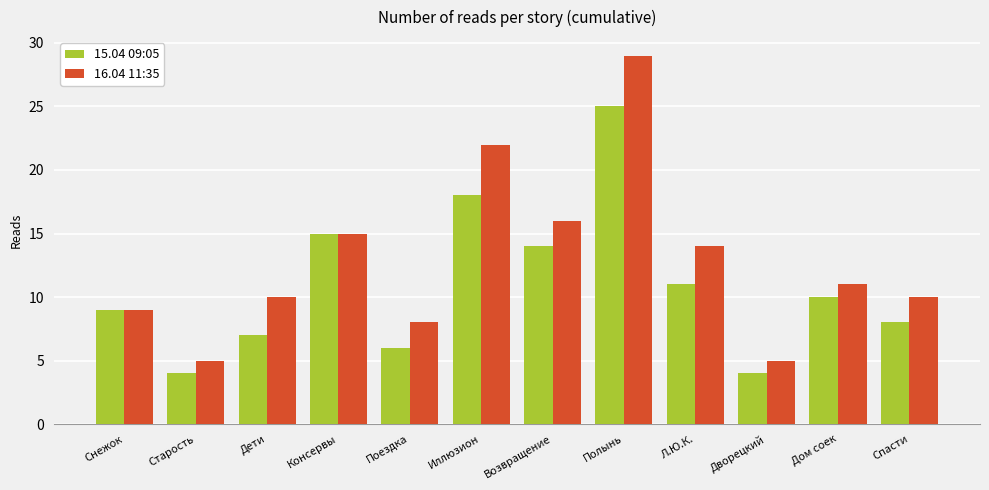

Count the number of data series in this chart.

2